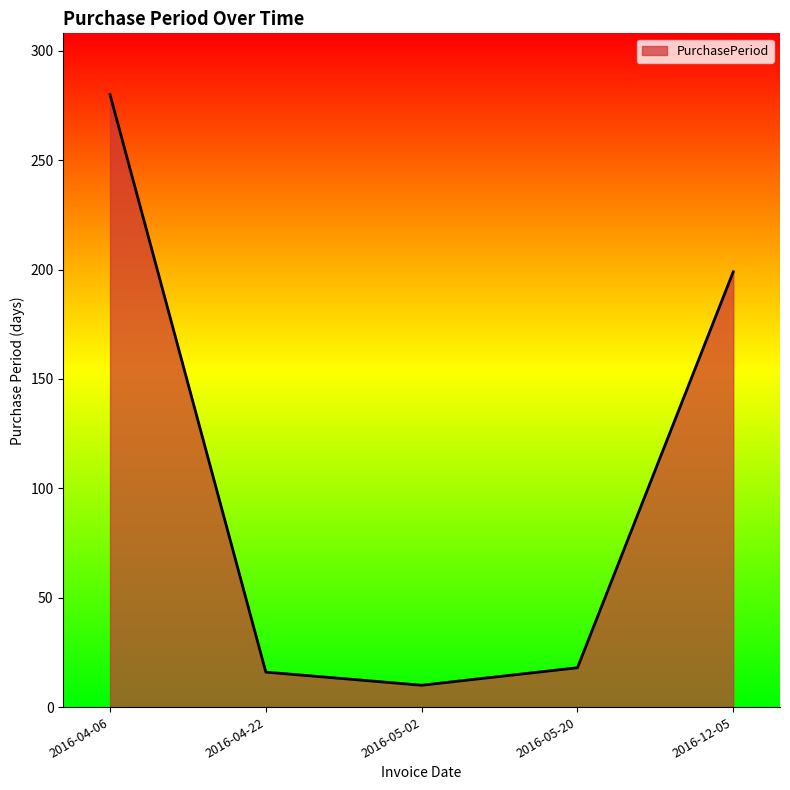

The value at 2016-04-06 is 280. True or false?

True